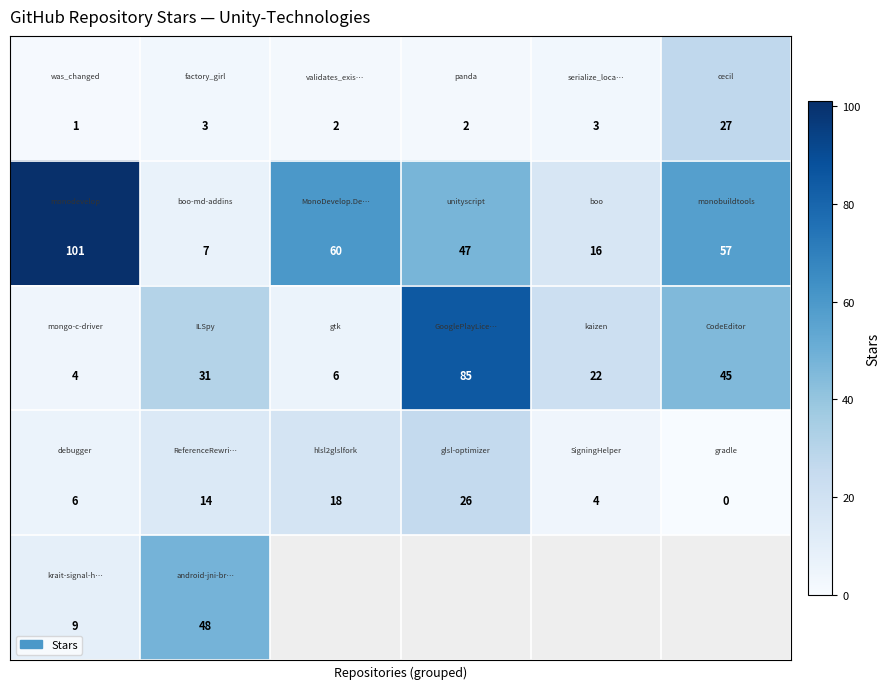

At how many categories does at least one series exceed 72?

2